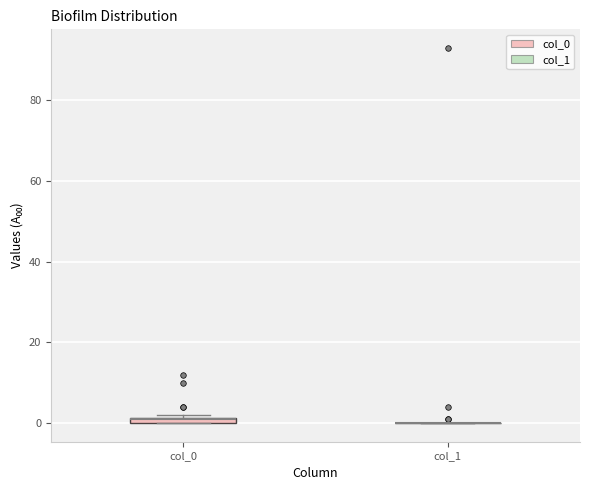

Where is the upper edge of the box for col_0 on the y-axis? The values are not printed on the chart, so give them approximately, as read against the axis.

2